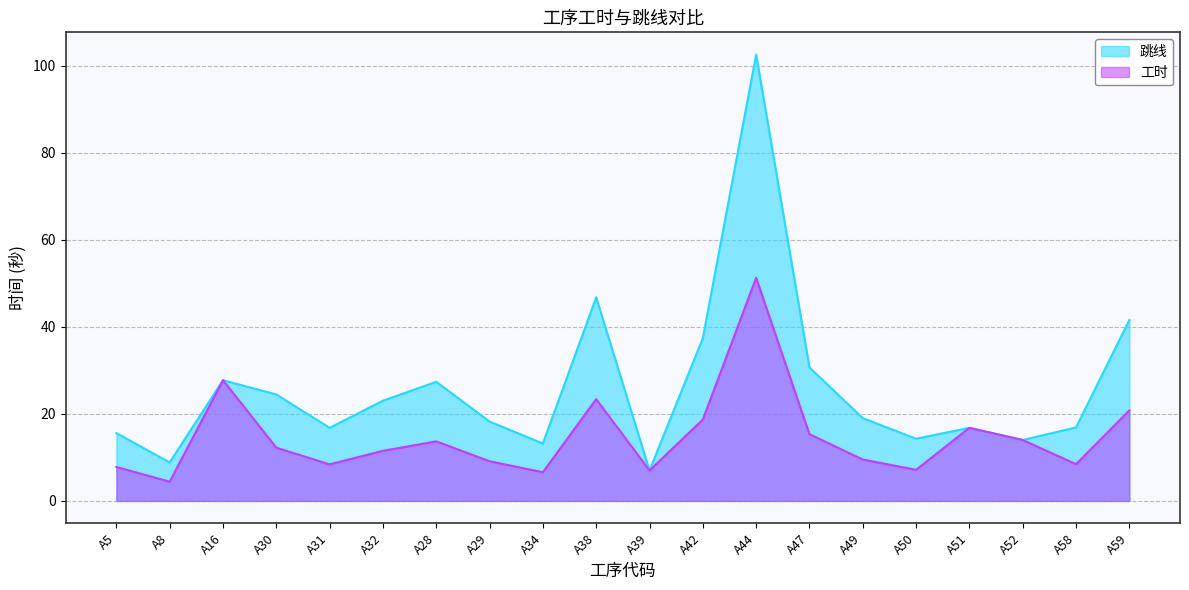

At how many categories does at least one series exceed 92?

1